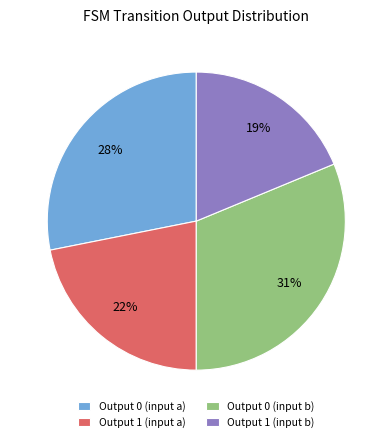

What percentage is the Output 1 (input a) slice, to the nearest percent?

22%